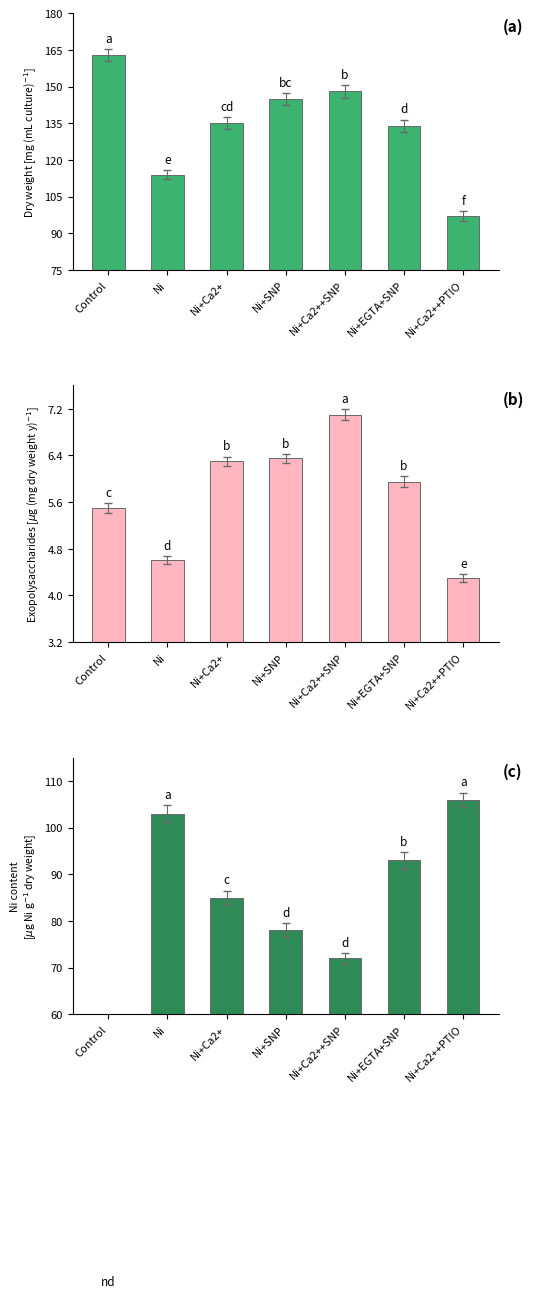

Reading left to right, list all the values displayed in this chart.

(a): Control=163.0	Ni=114.0	Ni+Ca2+=135.0	Ni+SNP=145.0	Ni+Ca2++SNP=148.0	Ni+EGTA+SNP=134.0	Ni+Ca2++PTIO=97.0
(b): Control=5.5	Ni=4.6	Ni+Ca2+=6.3	Ni+SNP=6.3	Ni+Ca2++SNP=7.1	Ni+EGTA+SNP=6.0	Ni+Ca2++PTIO=4.3
(c): Control=0.0	Ni=103.0	Ni+Ca2+=85.0	Ni+SNP=78.0	Ni+Ca2++SNP=72.0	Ni+EGTA+SNP=93.0	Ni+Ca2++PTIO=106.0